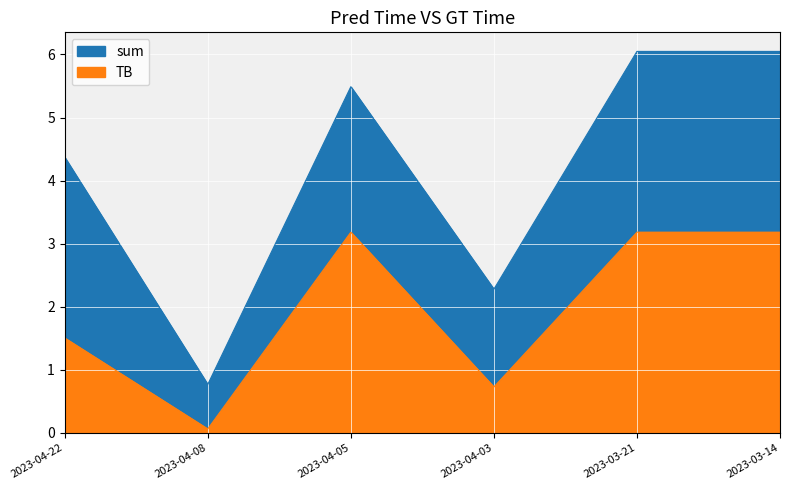

Between 2023-04-22 and 2023-04-03, which series saw the biggest shift?

sum